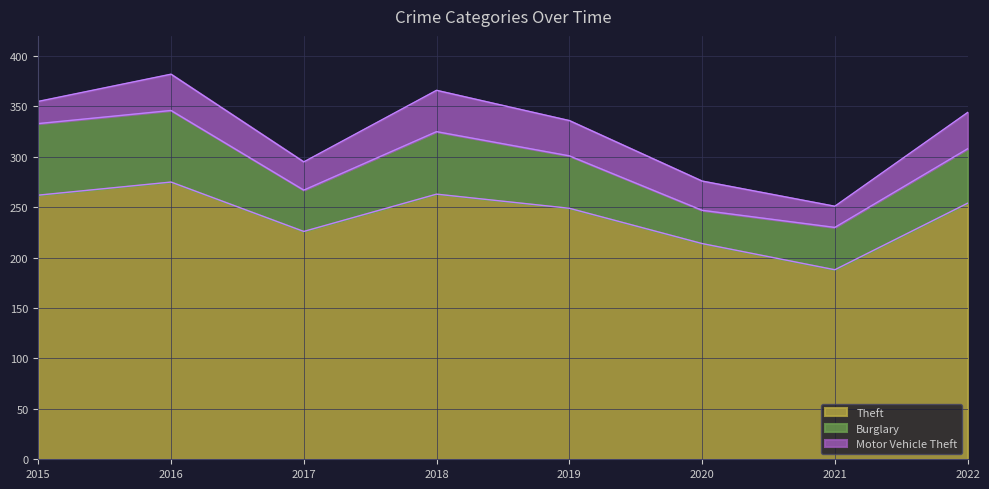

Which series changed the most between 2020 and 2021?

Theft